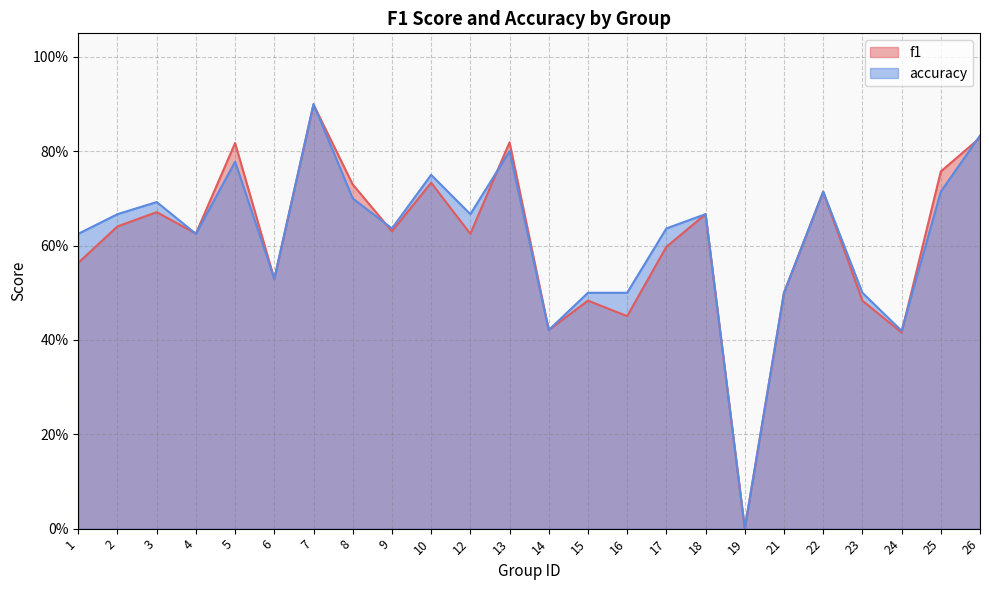

List the series in order of their overall mean, highest first.

accuracy, f1